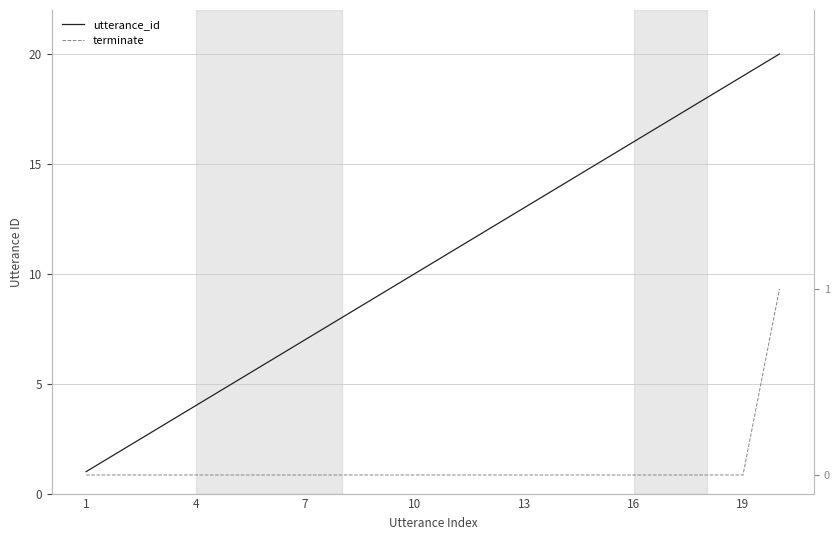

What is the lowest value of the utterance_id series?

1